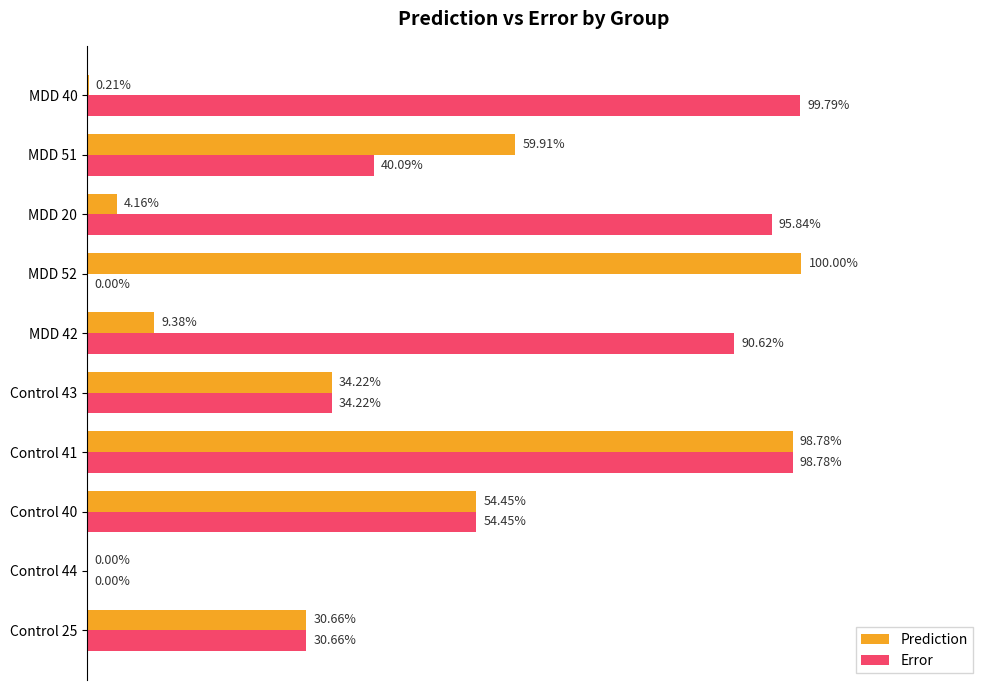

What are all the series names shown in the legend?

Prediction, Error